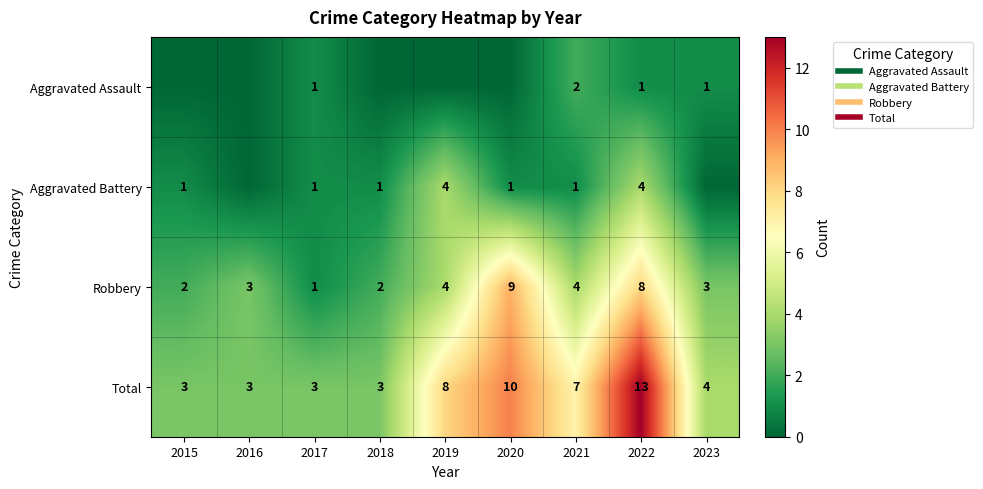

Which category has the highest value in the Robbery series?

2020